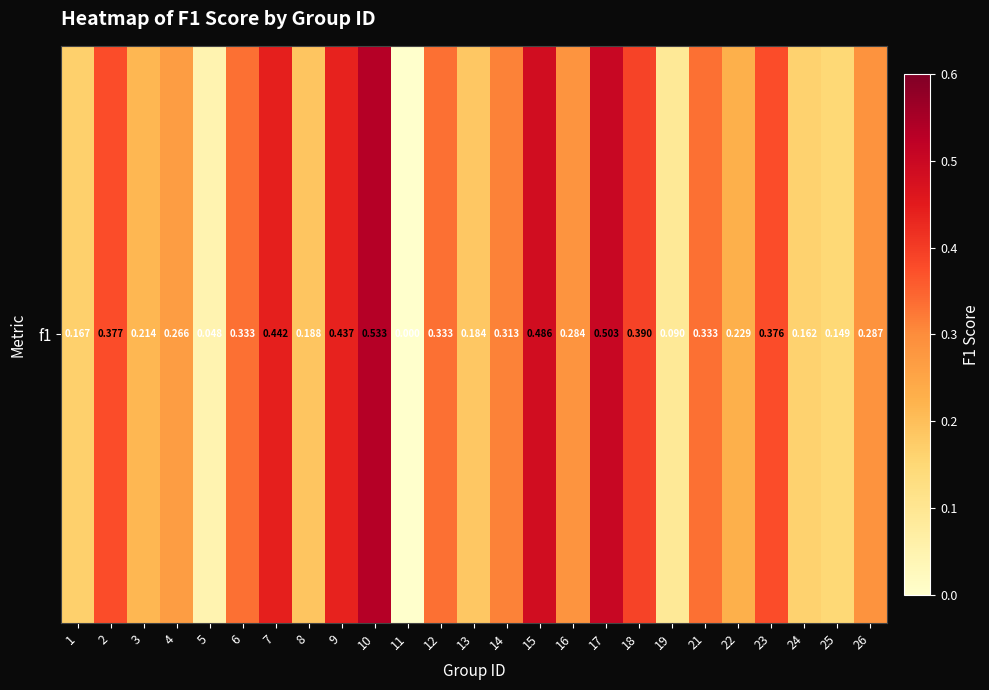

What is the approximate value at 23?

0.4